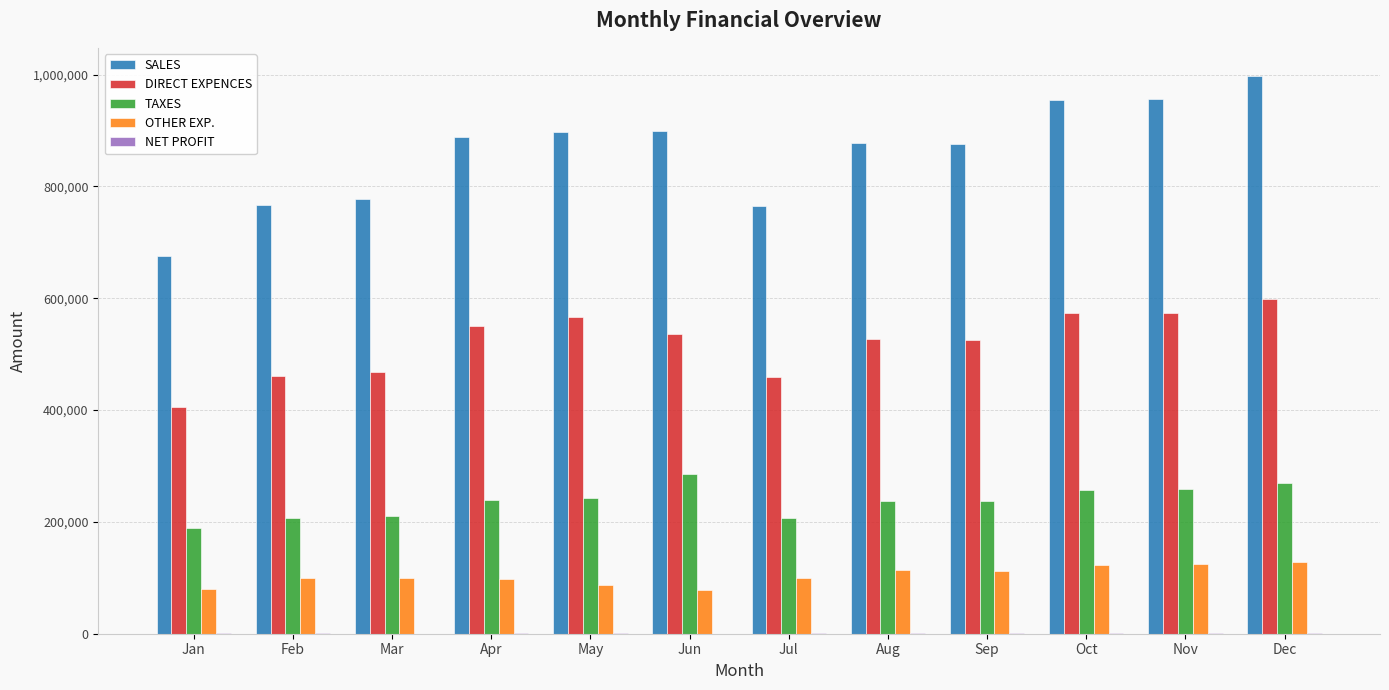

Between Jul and Oct, which series saw the biggest shift?

SALES